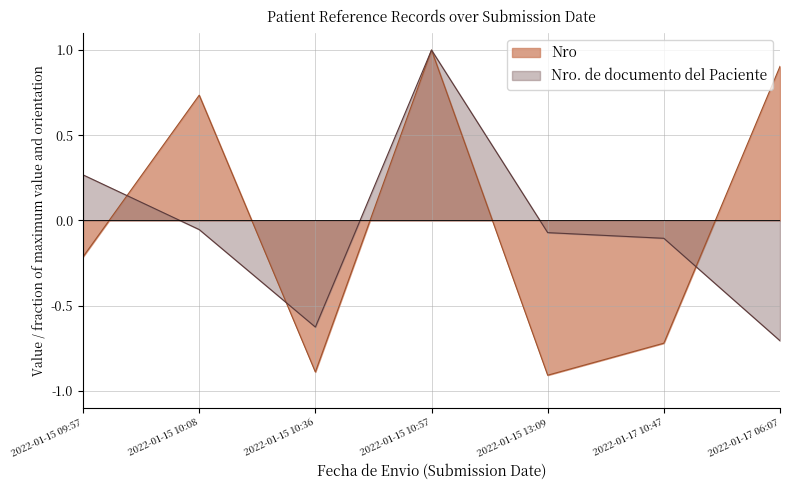

At how many categories does at least one series exceed 0?

4